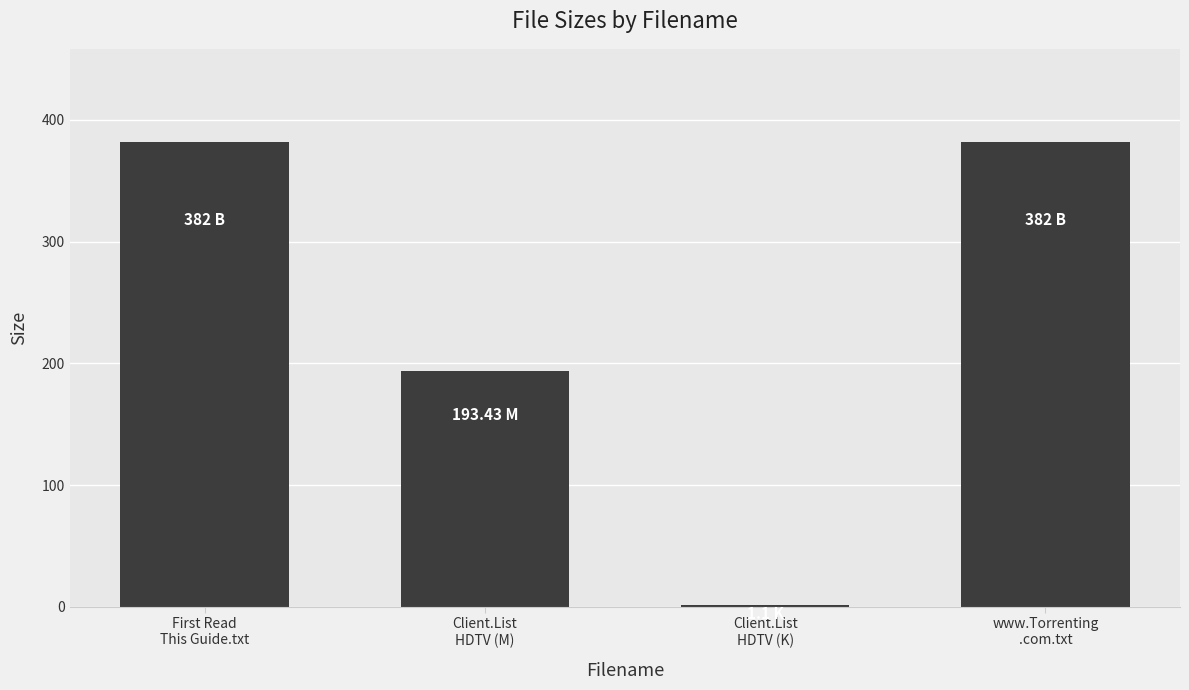

What is the sum of all values?

958.5